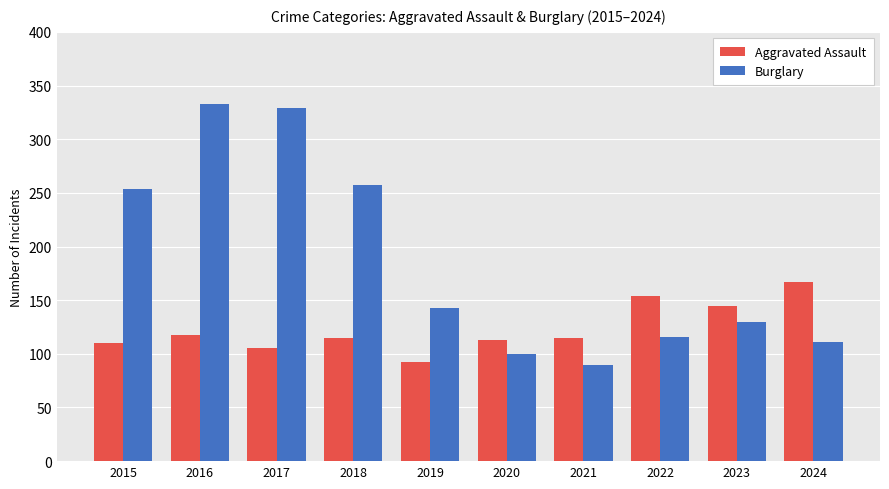

What is the difference between the second highest and minimum values in the Burglary series?

239